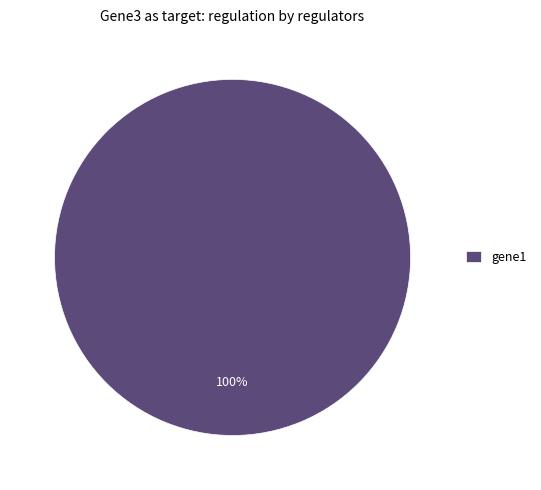

The gene1 slice represents 100% of the pie. True or false?

True